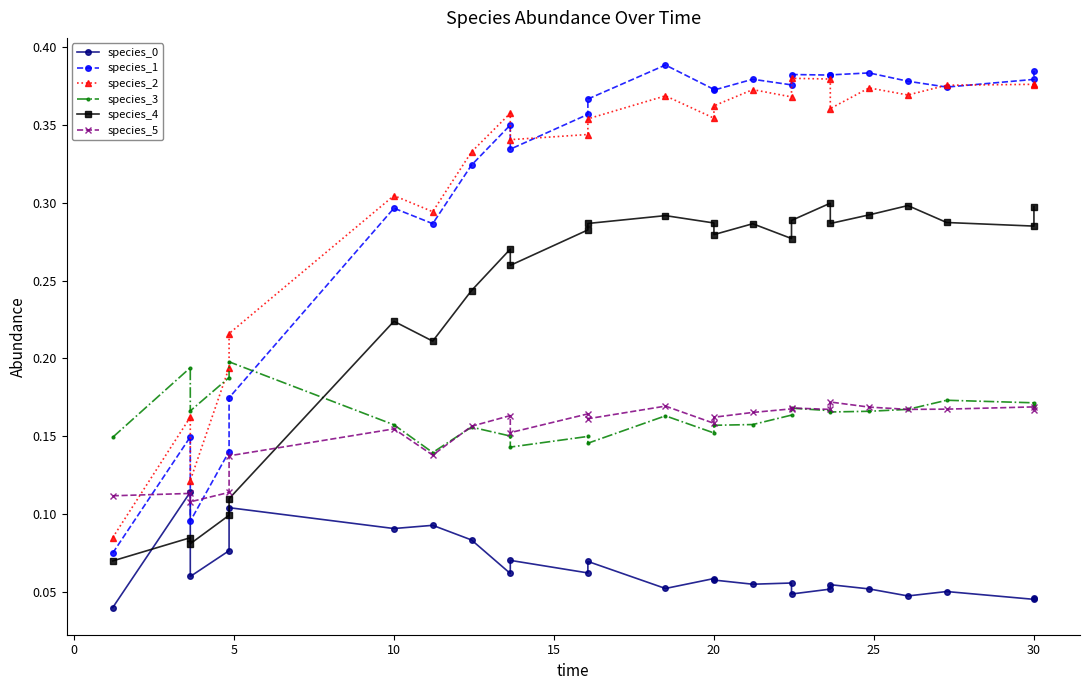

Does the chart have visible grid lines?

No